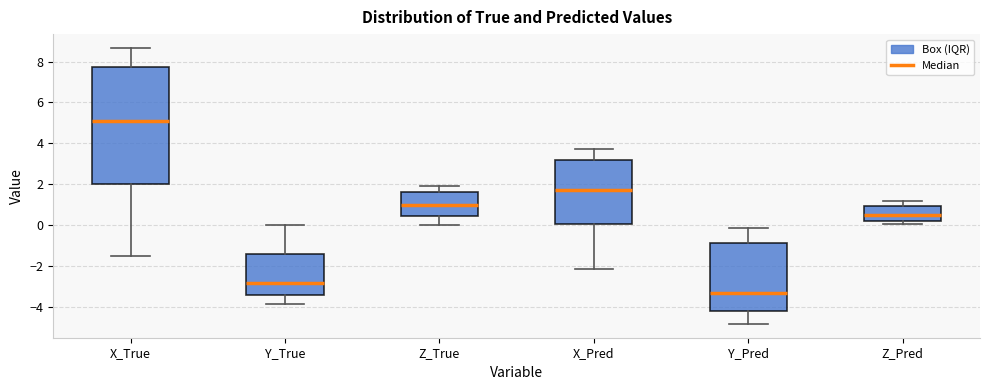

Which box has the lowest median line?

Y_Pred